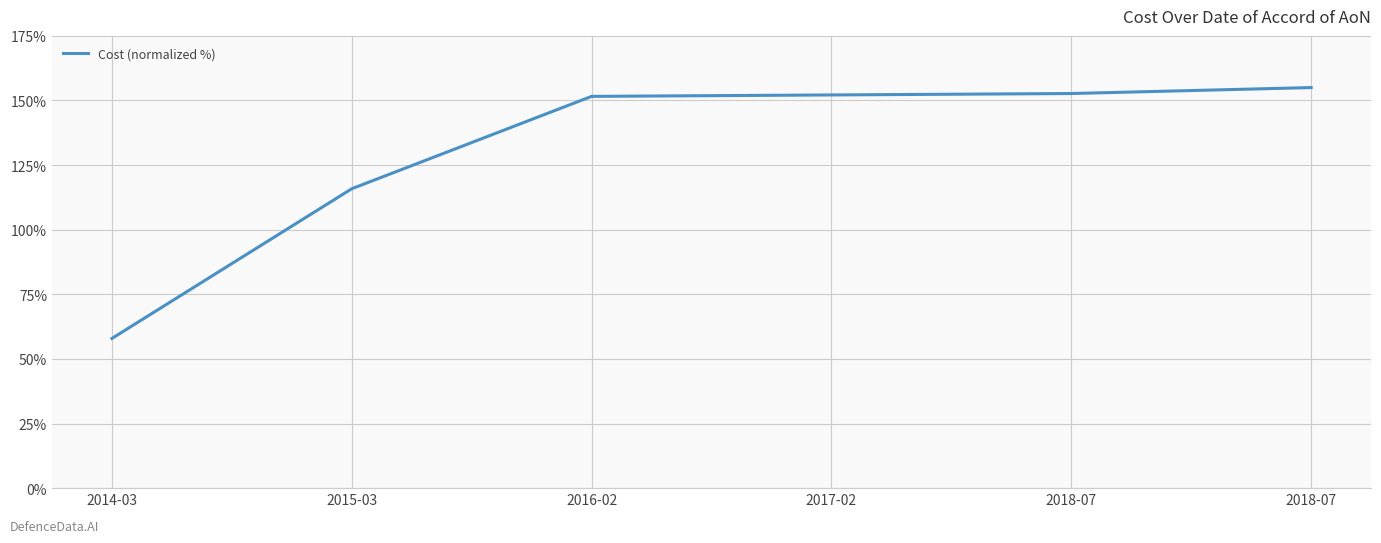

Is this an area chart (filled region under the line)?

No